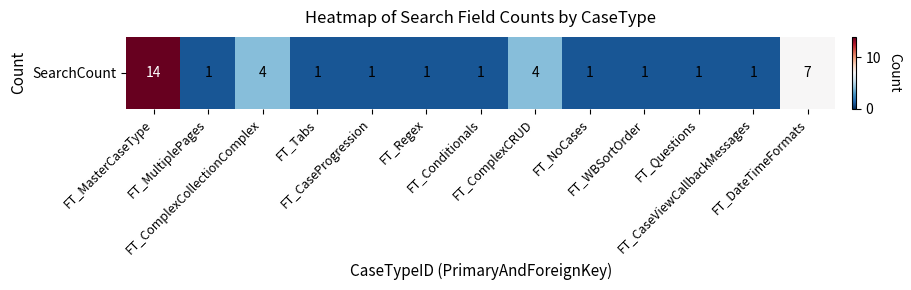

Reading left to right, list all the values displayed in this chart.

14	1	4	1	1	1	1	4	1	1	1	1	7